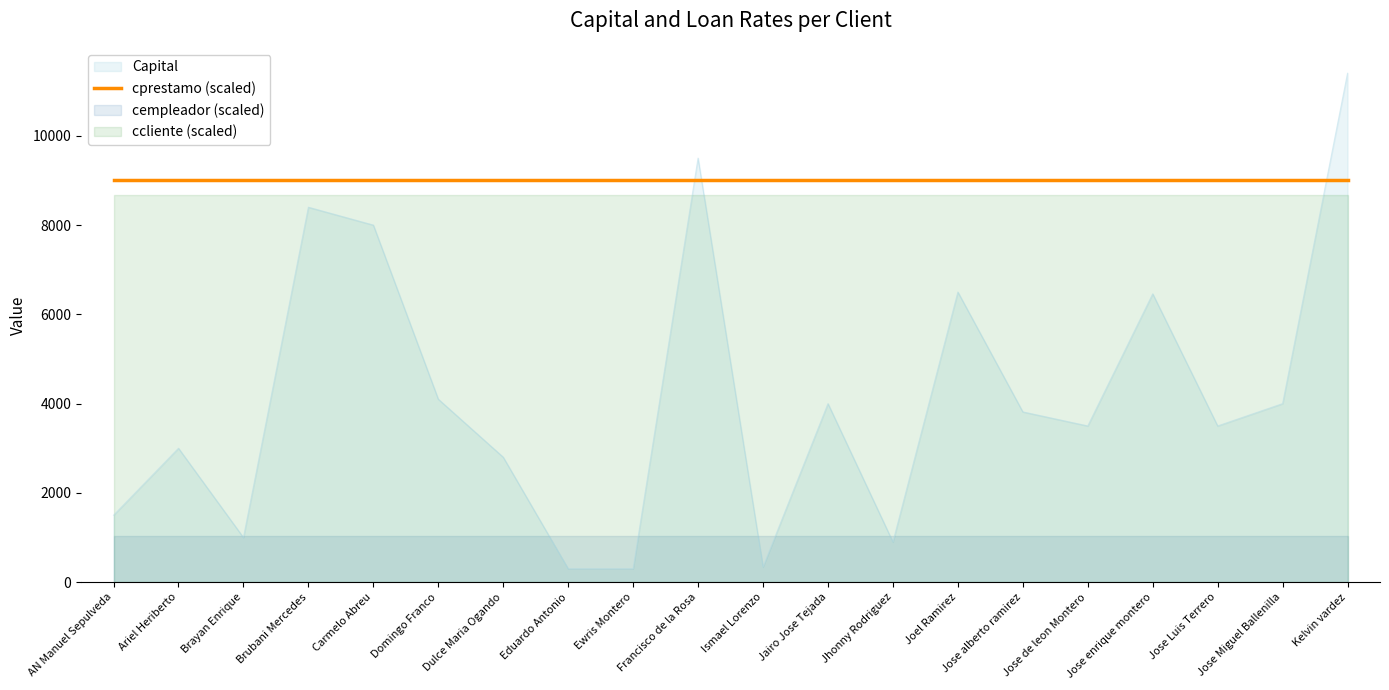

True or false: cempleador has more than 2 points higher than both neighbors.

False